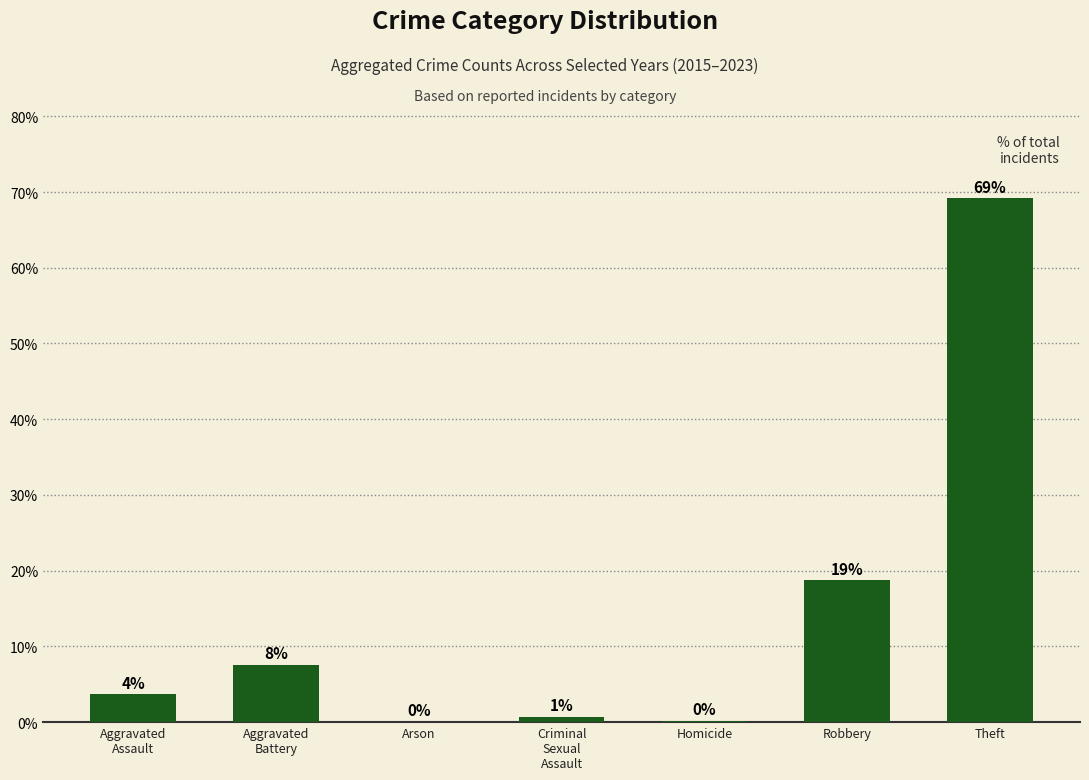

Are the bars horizontal?

No